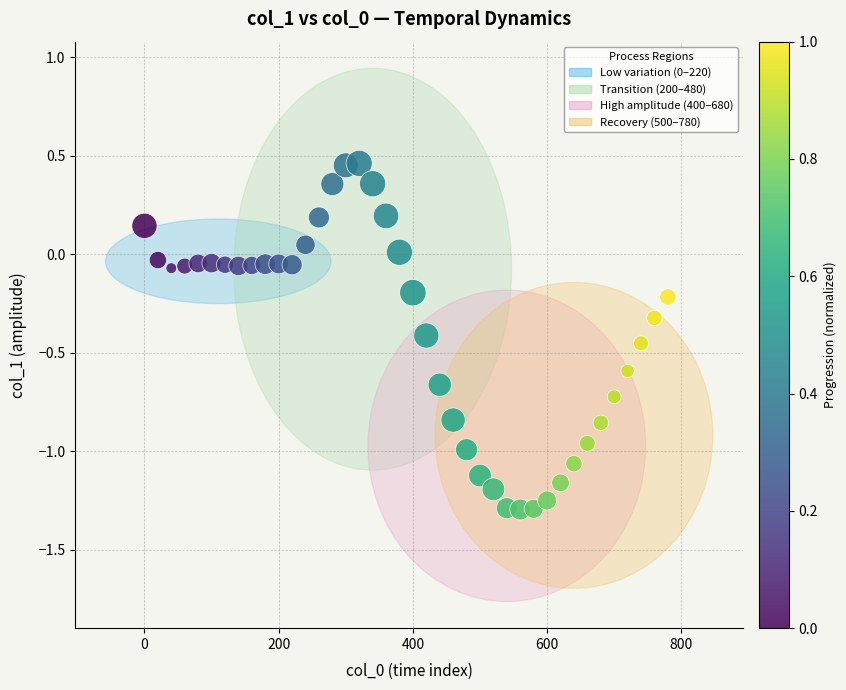

What is the range of Y values (max minus min)?

1.8